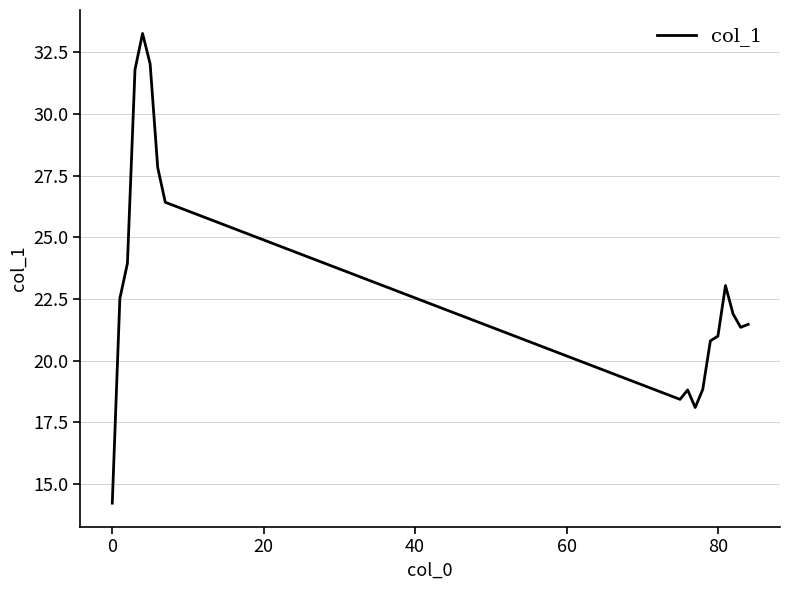

What is the minimum value shown in the chart?

14.2